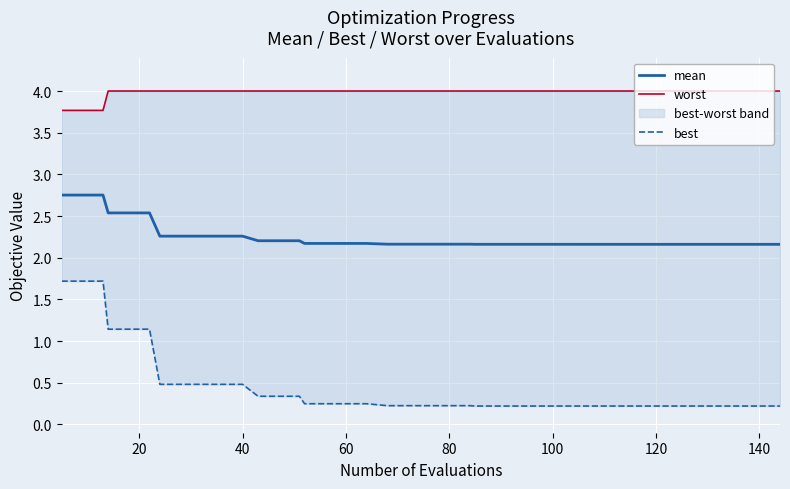

What is the average value of the best series?

0.4